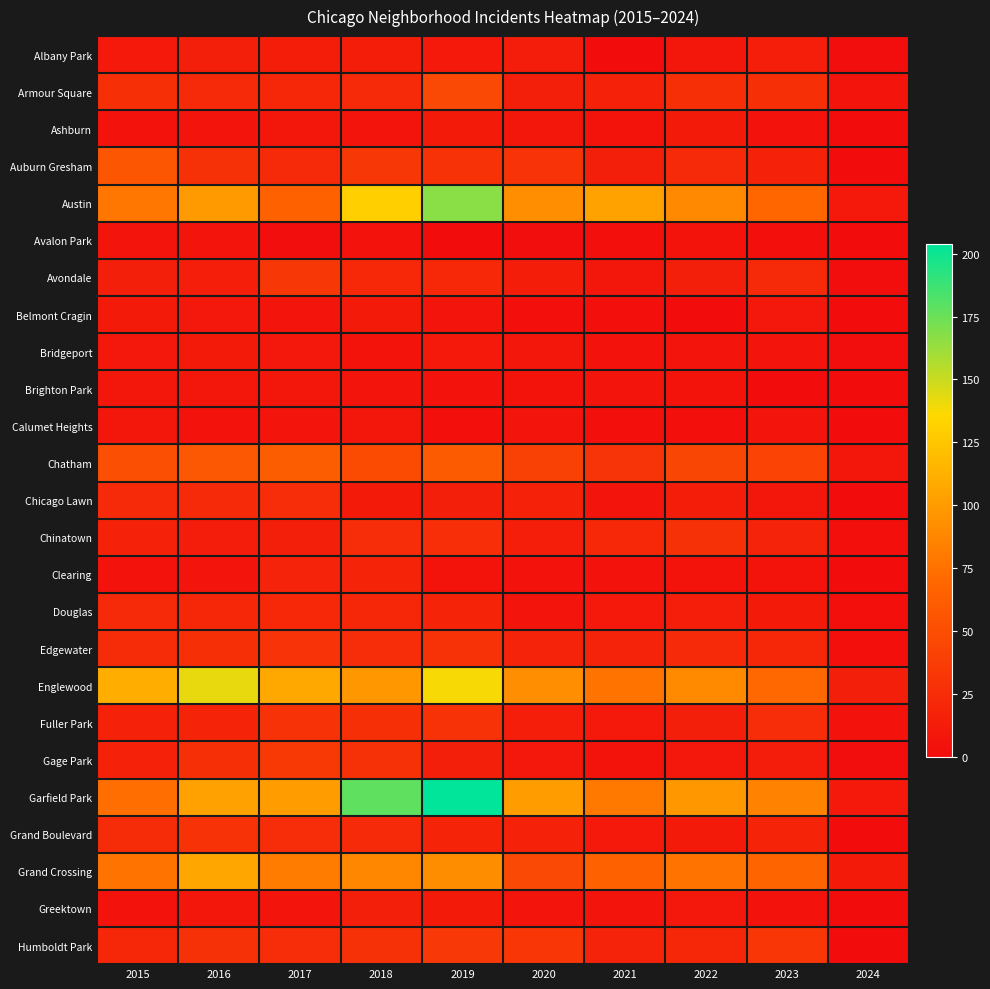

At 2023, list the series in order from largest to smallest.

Garfield Park, Englewood, Austin, Grand Crossing, Chatham, Humboldt Park, Armour Square, Fuller Park, Avondale, Edgewater, Grand Boulevard, Chinatown, Auburn Gresham, Albany Park, Gage Park, Douglas, Belmont Cragin, Chicago Lawn, Calumet Heights, Bridgeport, Clearing, Ashburn, Greektown, Avalon Park, Brighton Park